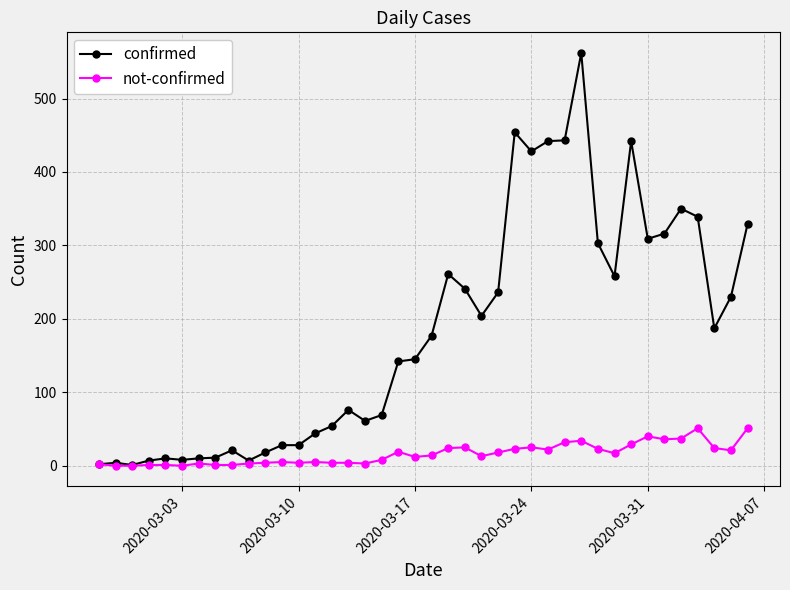

Which series has the largest total across all categories?

confirmed